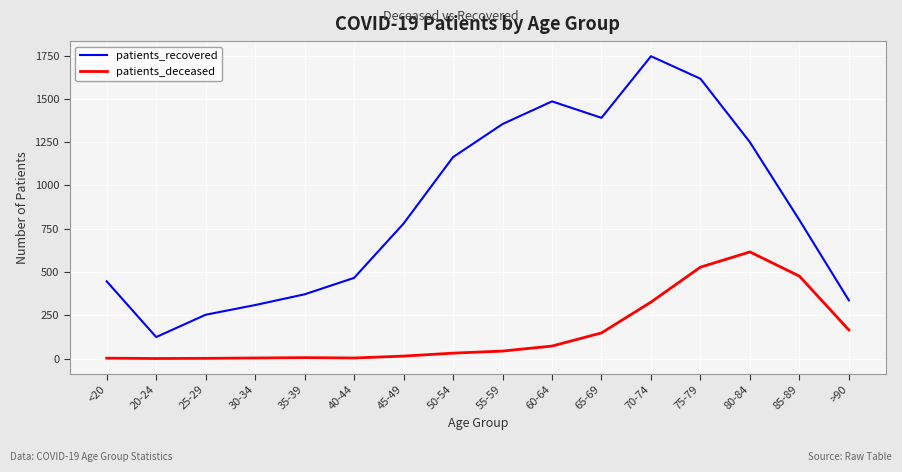

What position from the right is 65-69?

6